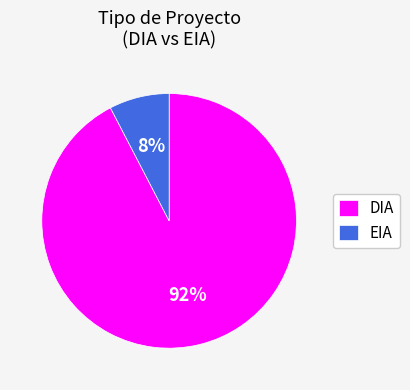

To the nearest percent, what is the average slice percentage?

50%